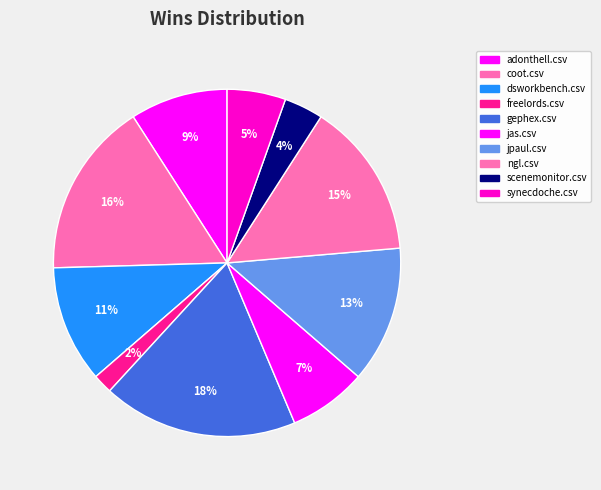

Count the number of slices in the pie.

10